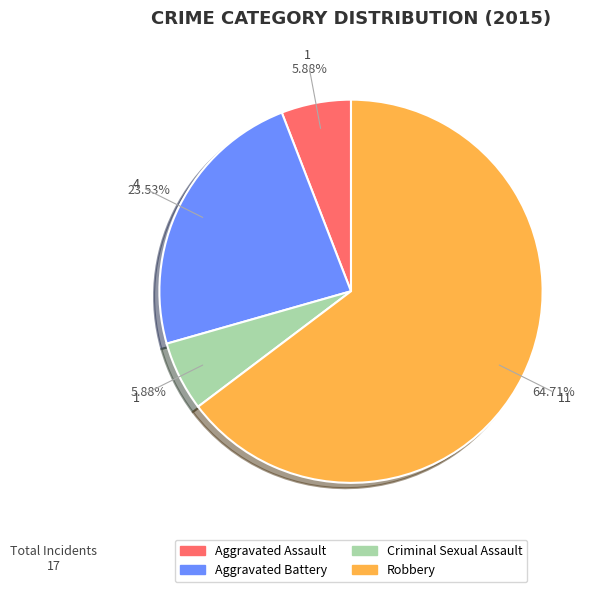

Is Robbery the majority of the pie?

Yes